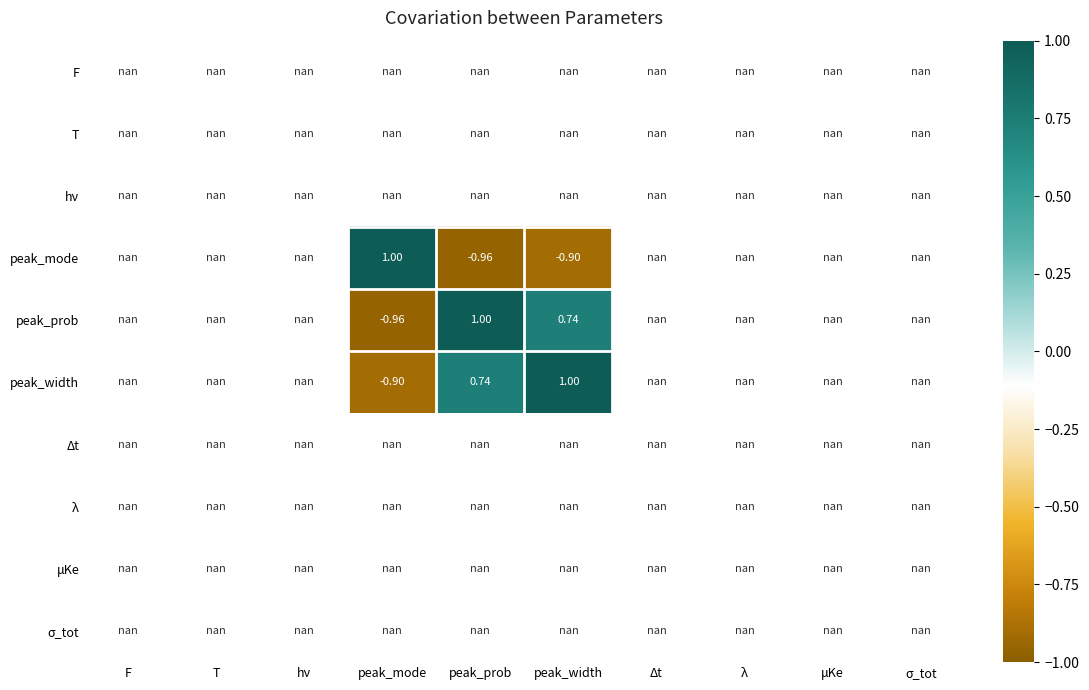

Is it true that peak_mode equals -0.6 at peak_prob?

False